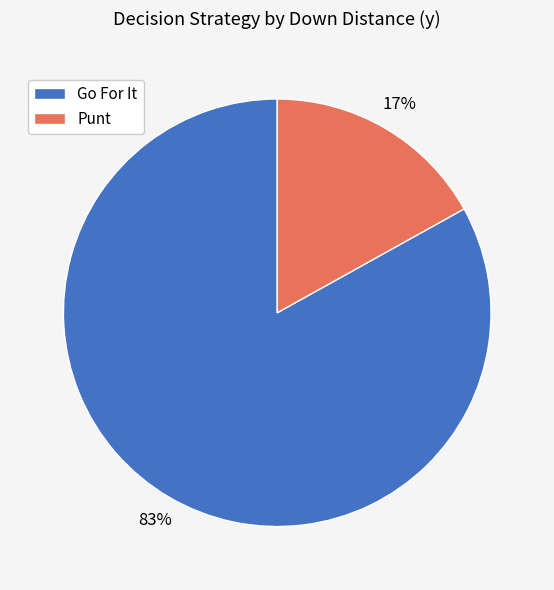

True or false: Go For It accounts for 91% of the total.

False